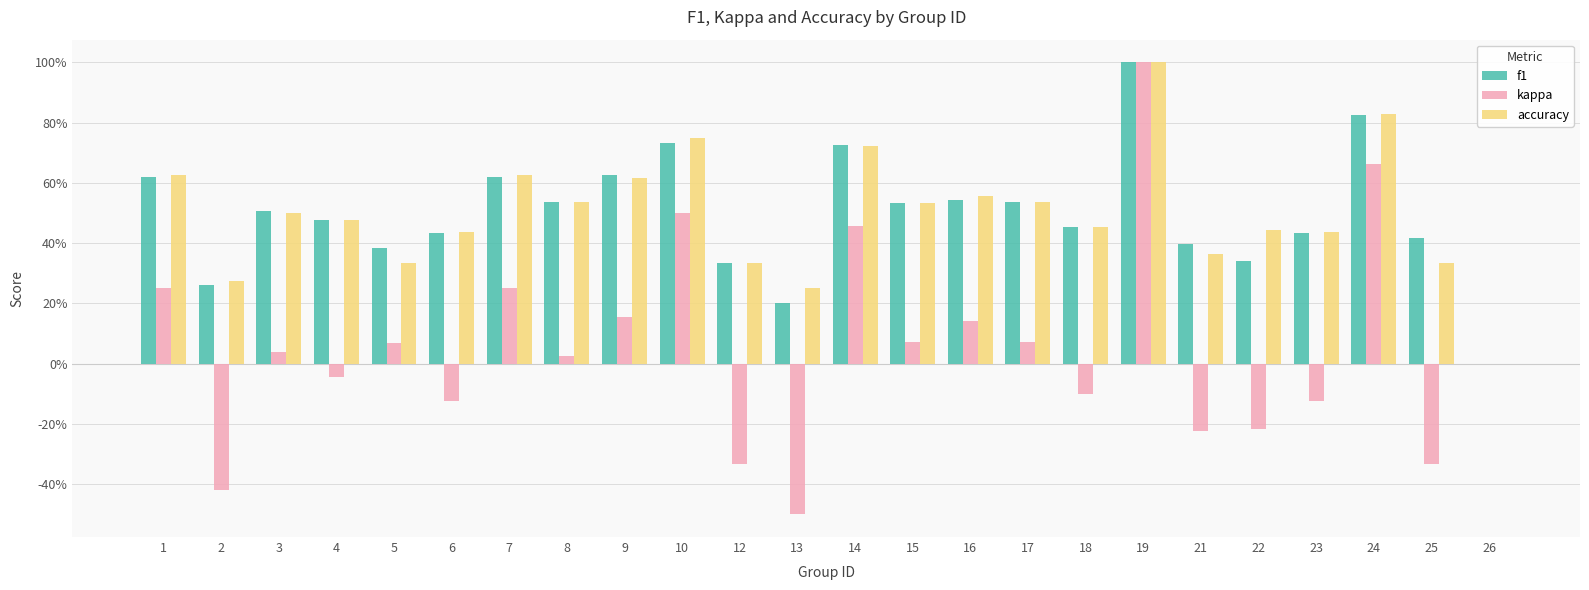

At 24, list the series in order from smallest to largest.

kappa, f1, accuracy